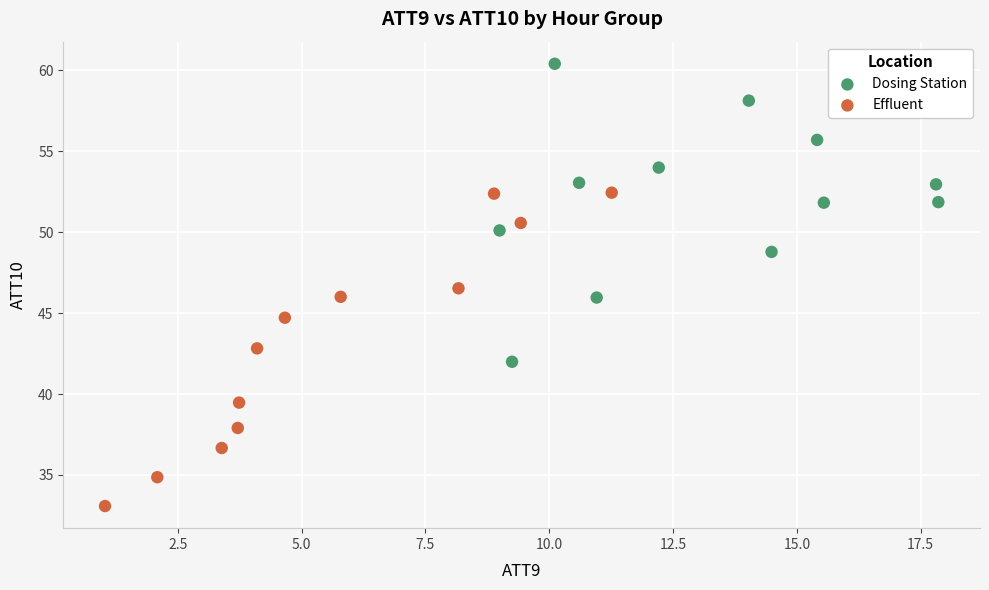

Which series has the largest Y range (max minus min)?

Effluent